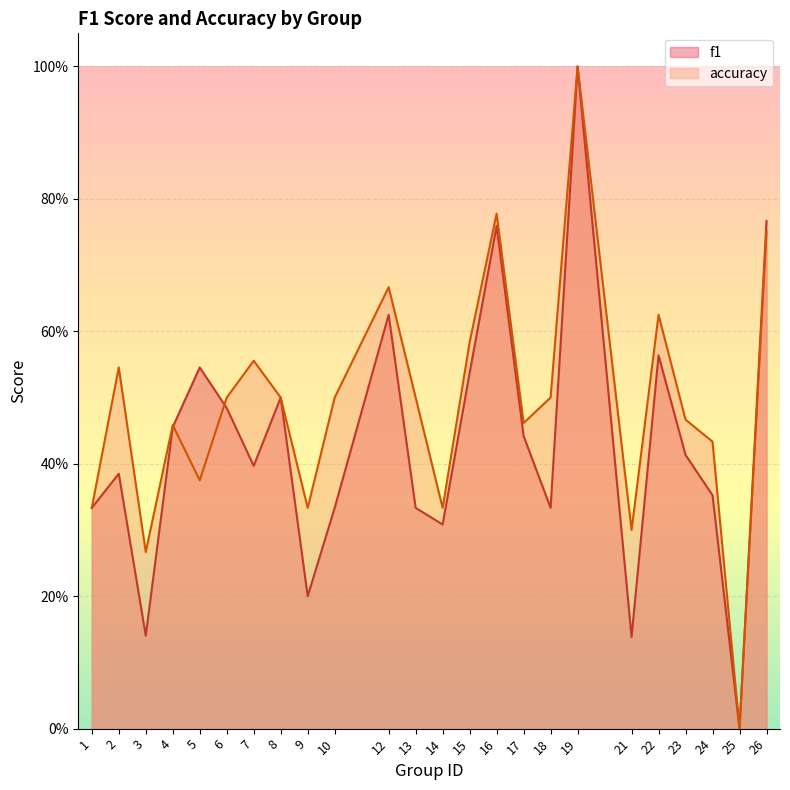

Between 6 and 3, which is larger?

6